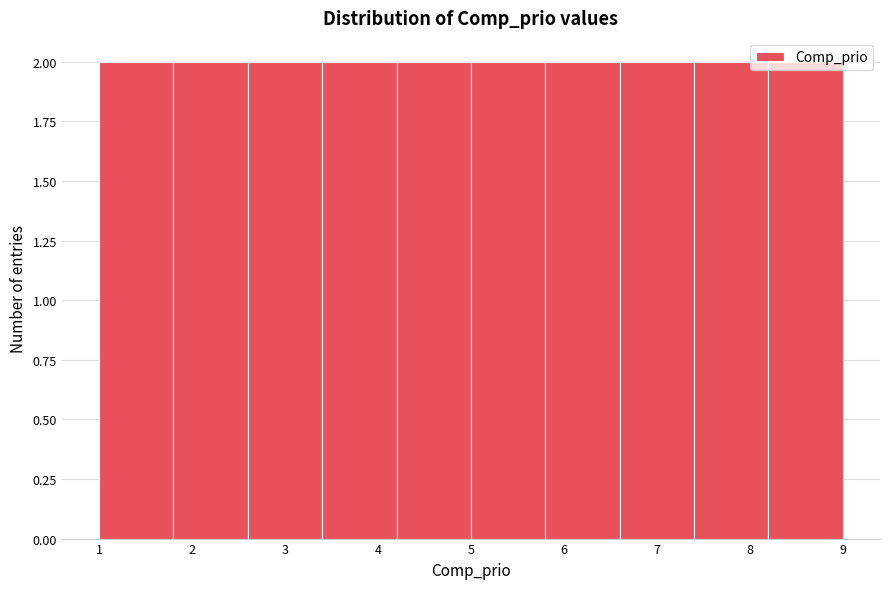

Reading left to right, transcribe this chart: for each bar, give the range it covers on the x-axis and its height. The values are not printed on the chart, so give them approximately, as read against the axis.

1.0 to 1.8: 2
1.8 to 2.6: 2
2.6 to 3.4: 2
3.4 to 4.2: 2
4.2 to 5.0: 2
5.0 to 5.8: 2
5.8 to 6.6: 2
6.6 to 7.4: 2
7.4 to 8.2: 2
8.2 to 9.0: 2